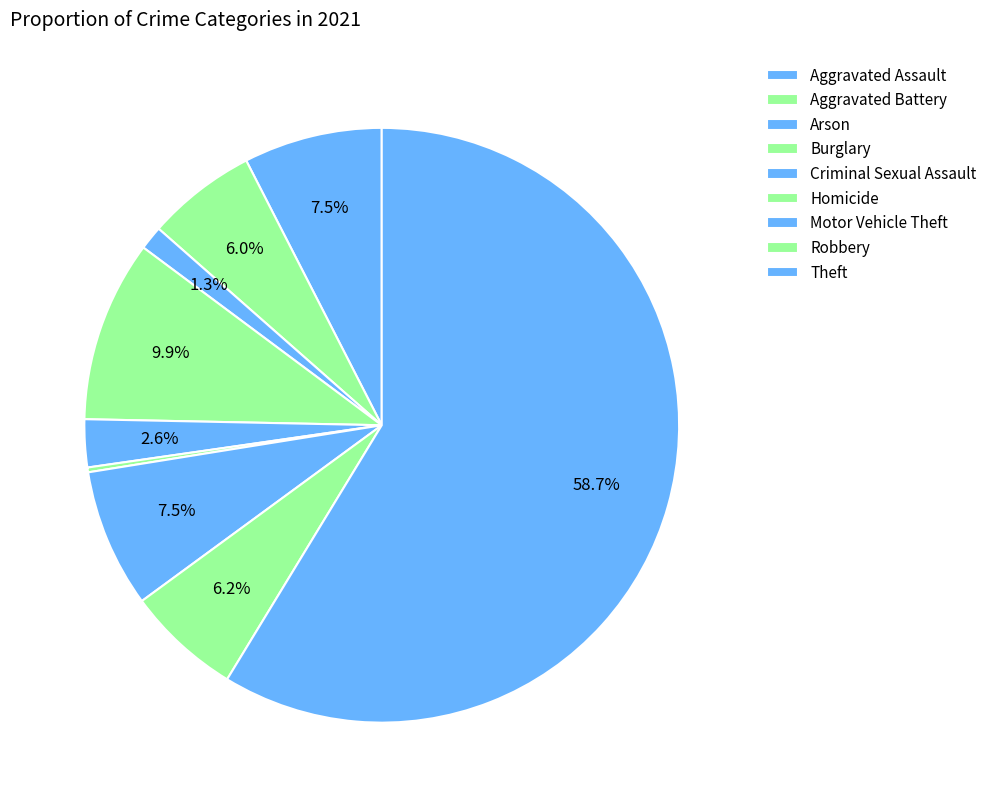

What is the total percentage of Arson and Aggravated Assault?

8.8%